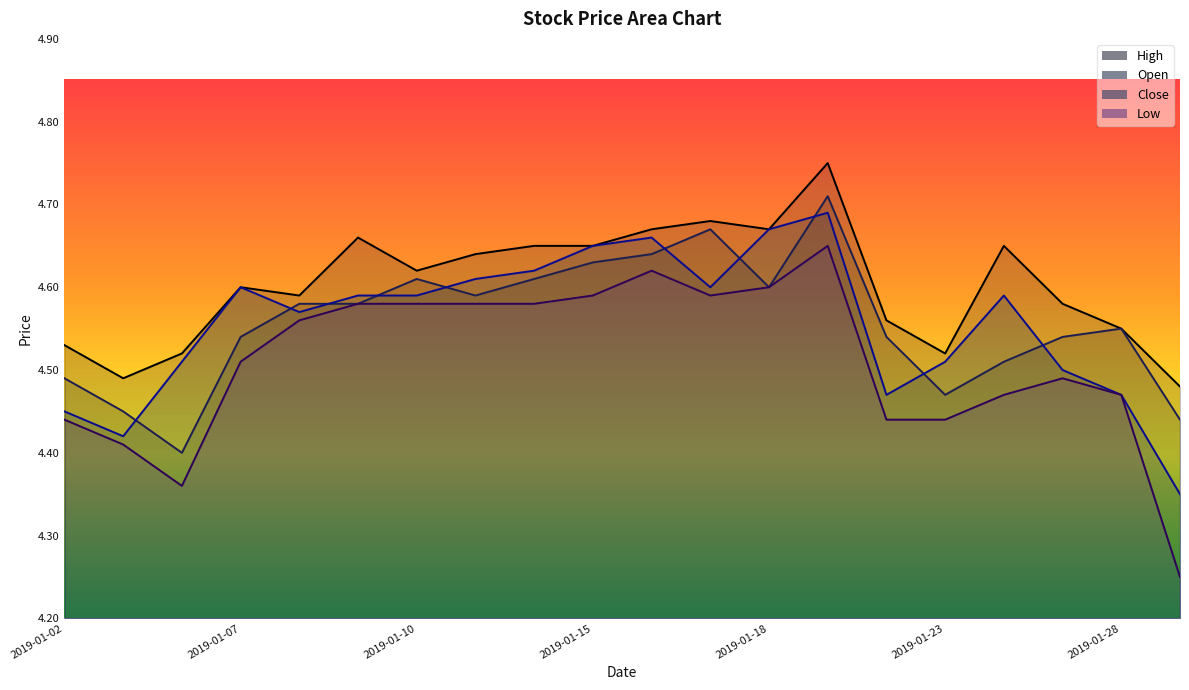

What is the difference between the highest and lowest values at 2019-01-11?

0.1